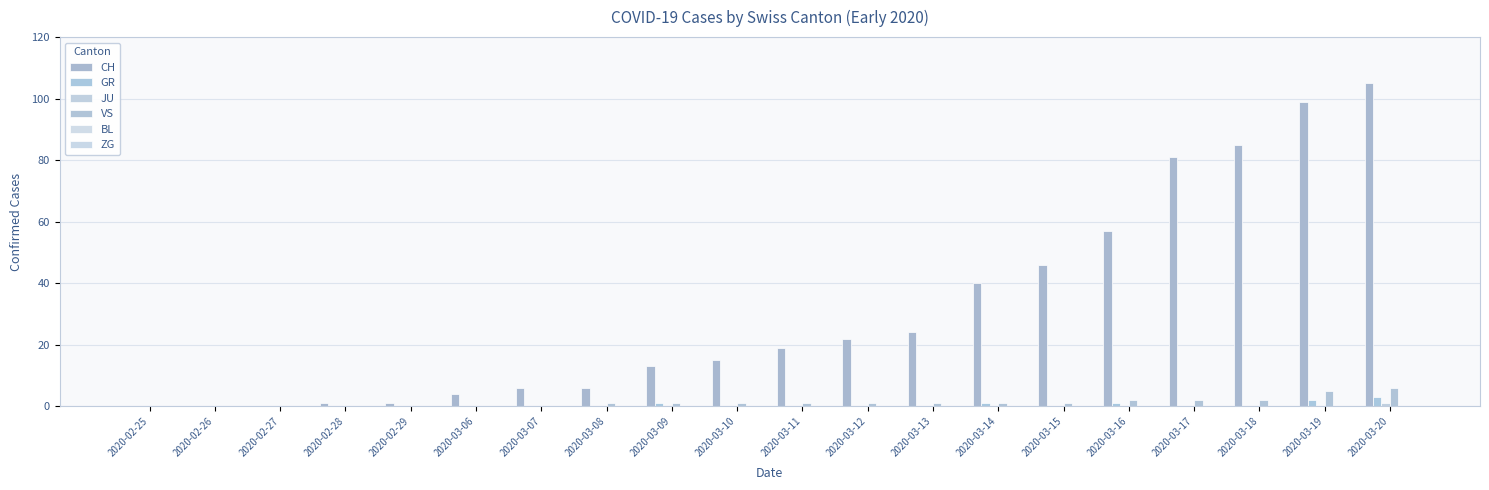

Are the bars horizontal?

No